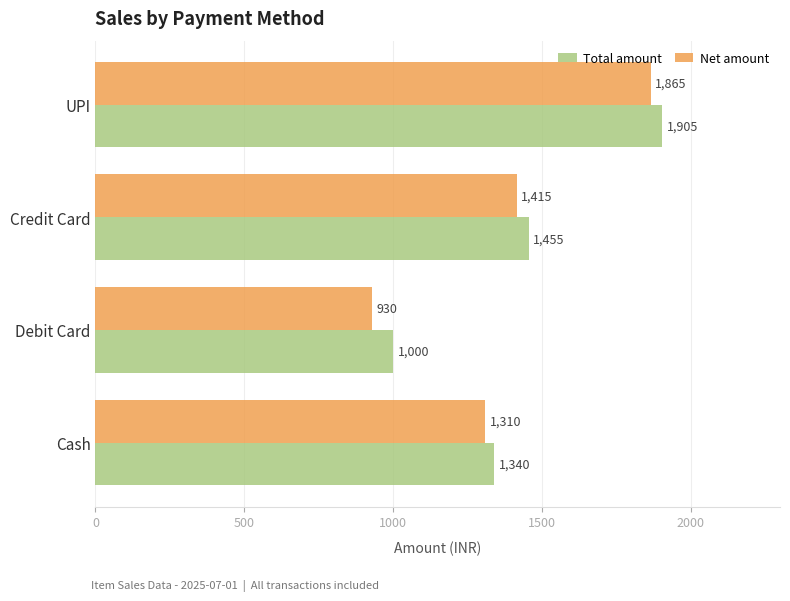

What is the lowest value of the Total amount series?

1000